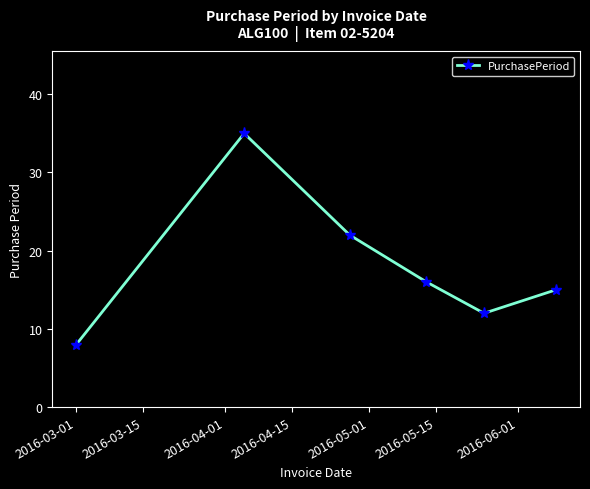

What is the value of the 6th point from the left?

15